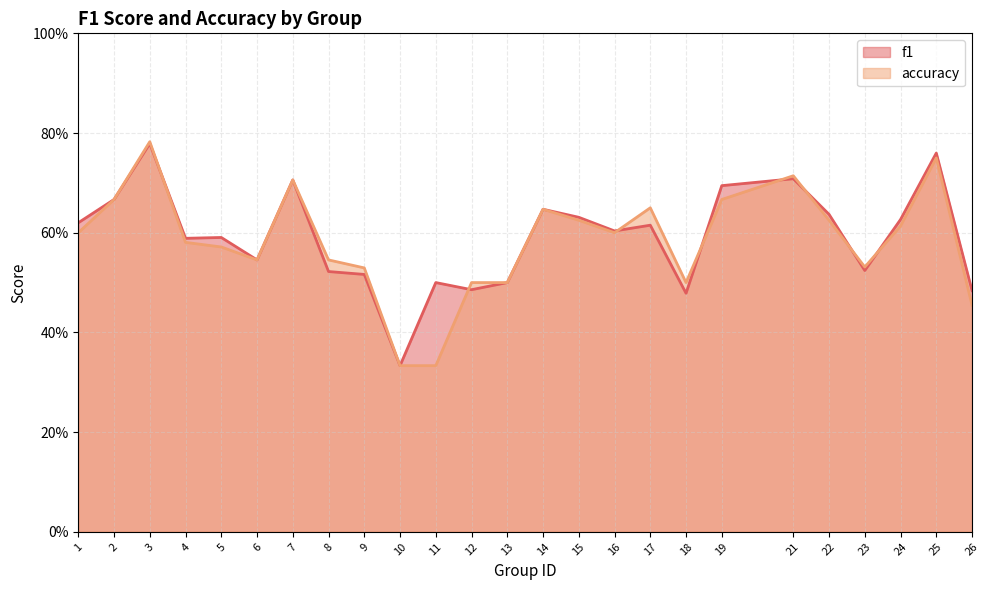

Rank the series by their maximum value, from highest to lowest.

accuracy, f1